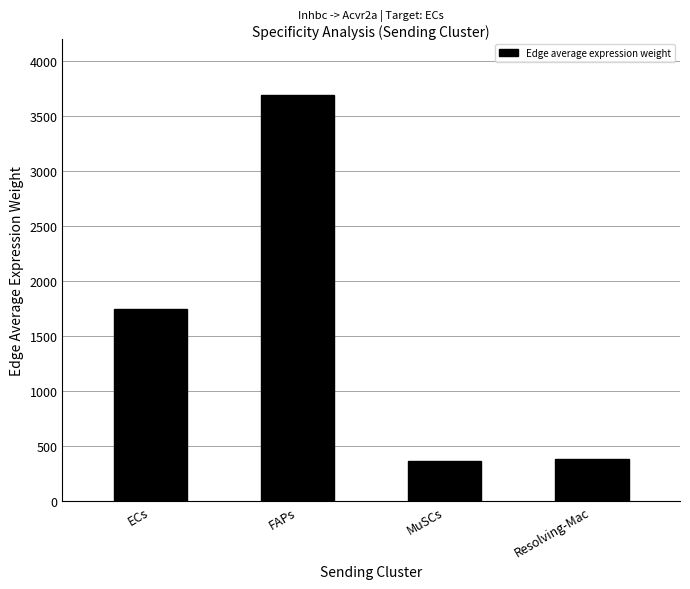

At which label does the data first exceed 1744?

ECs